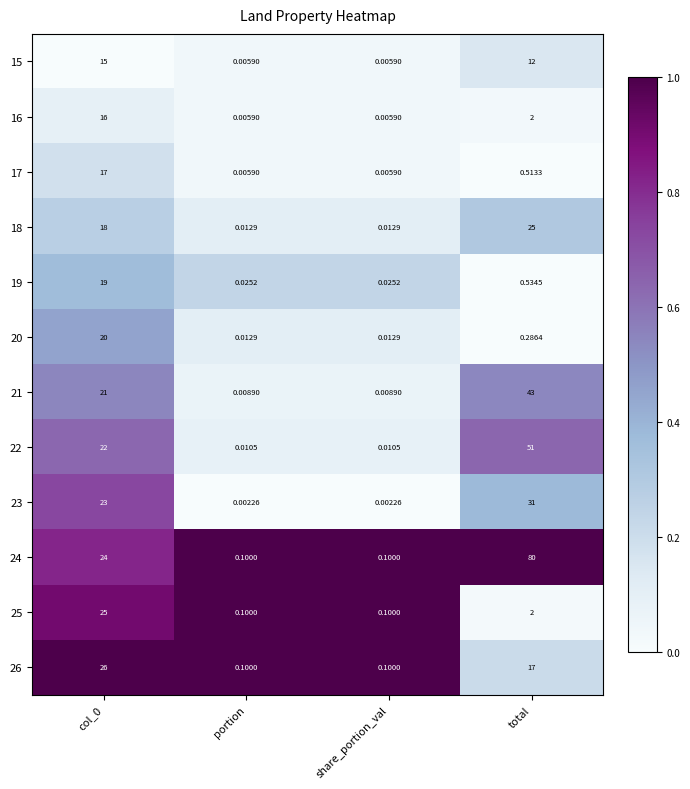

Is the value of 16 at portion greater than the value of 18 at total?

No